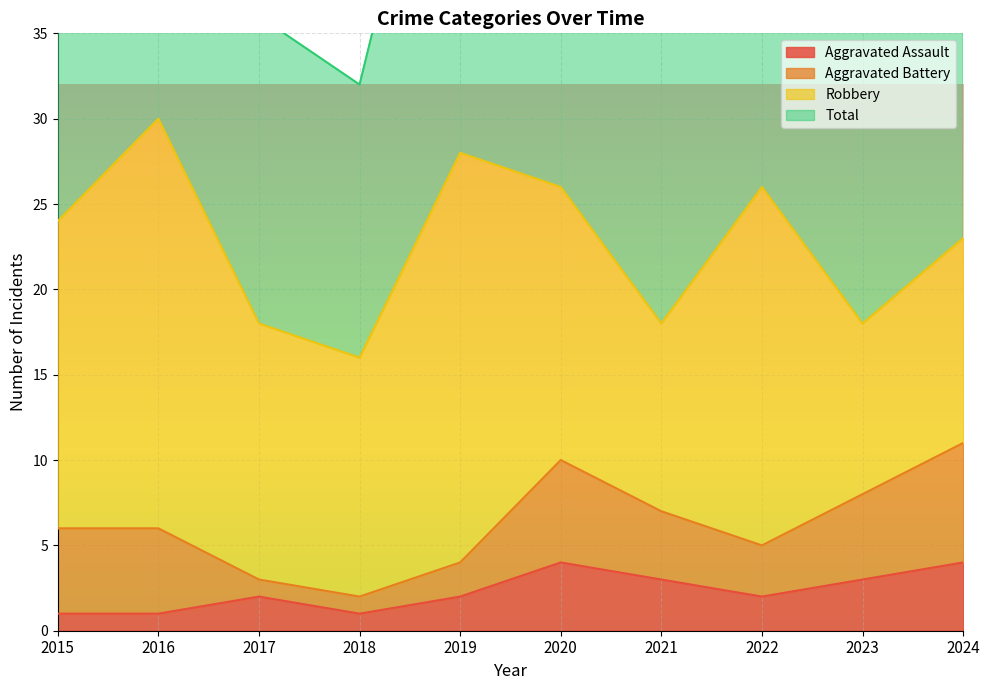

The Aggravated Assault series shows 1 at 2024. True or false?

False